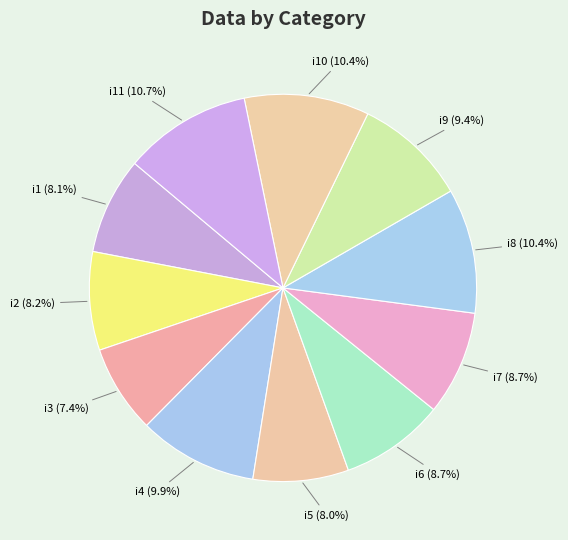

Which has a higher value, i6 (8.7%) or i9 (9.4%)?

i9 (9.4%)